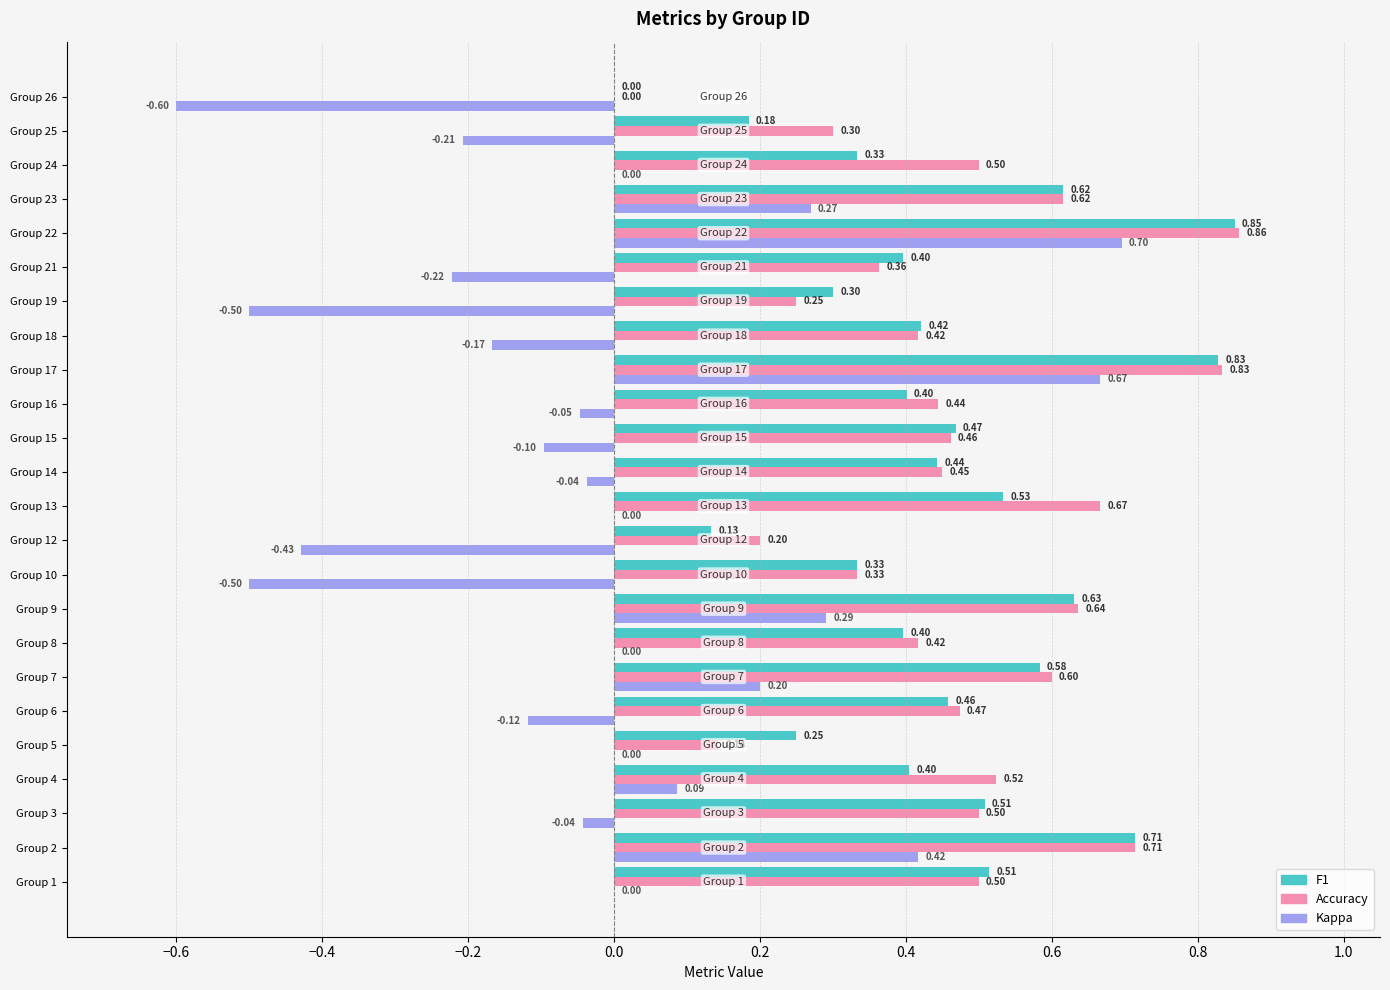

At which category is the sum across all series the highest?

Group 22